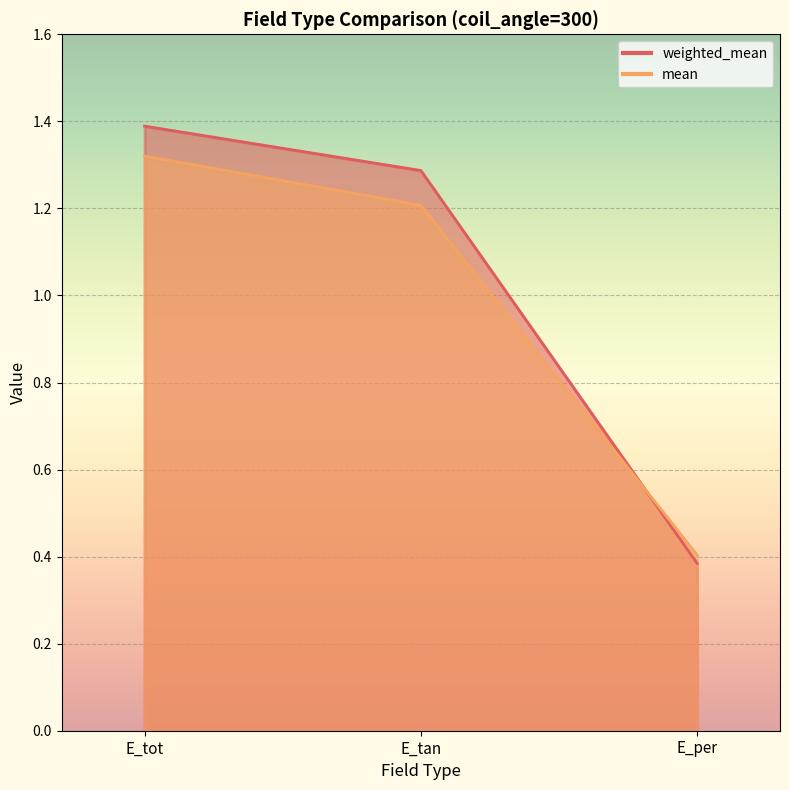

True or false: mean has a value of 1.3 at E_tot.

True